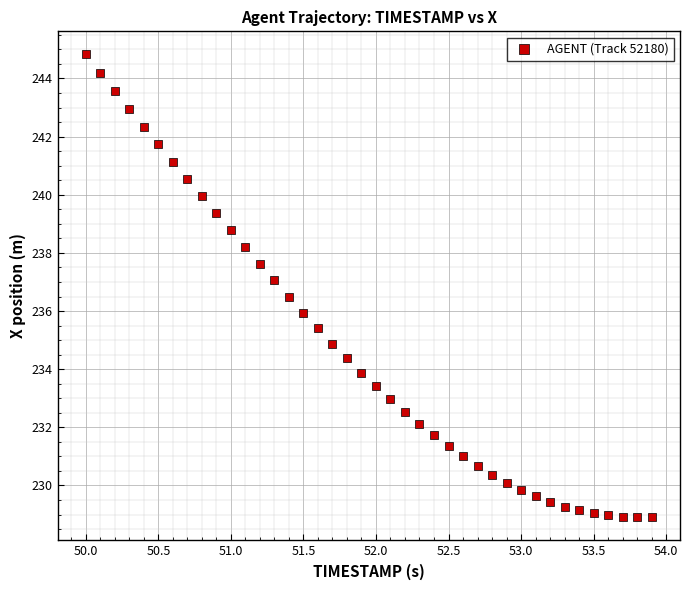

What is the range of X values (max minus min)?

3.9